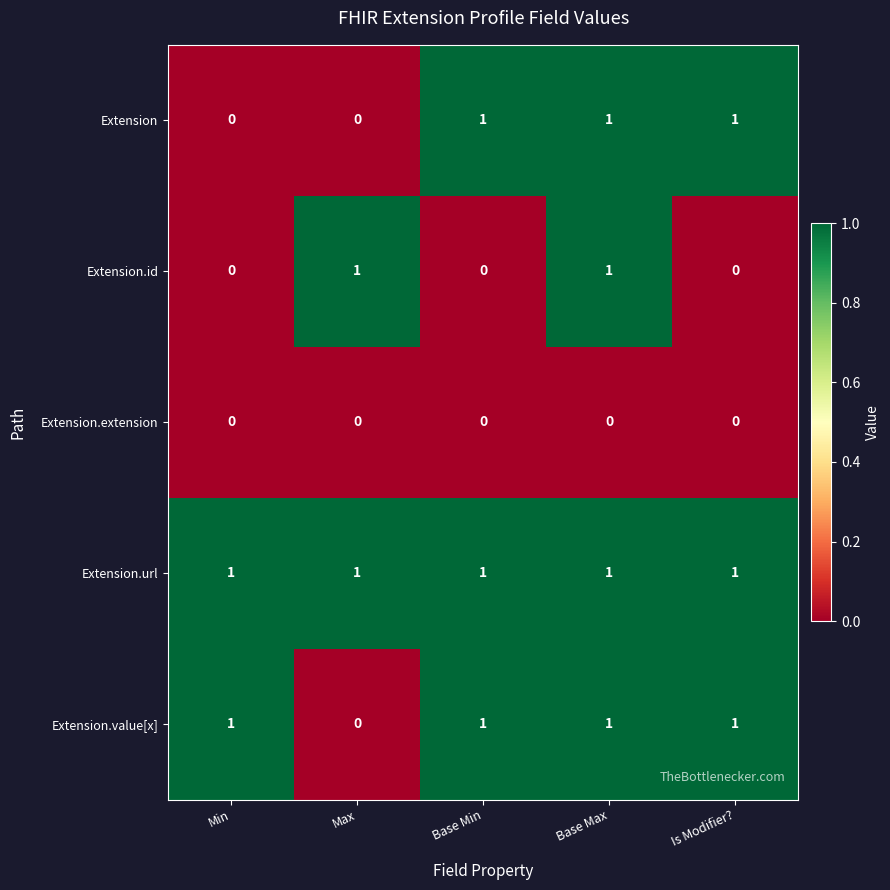

What is the sum of all Extension values?

3